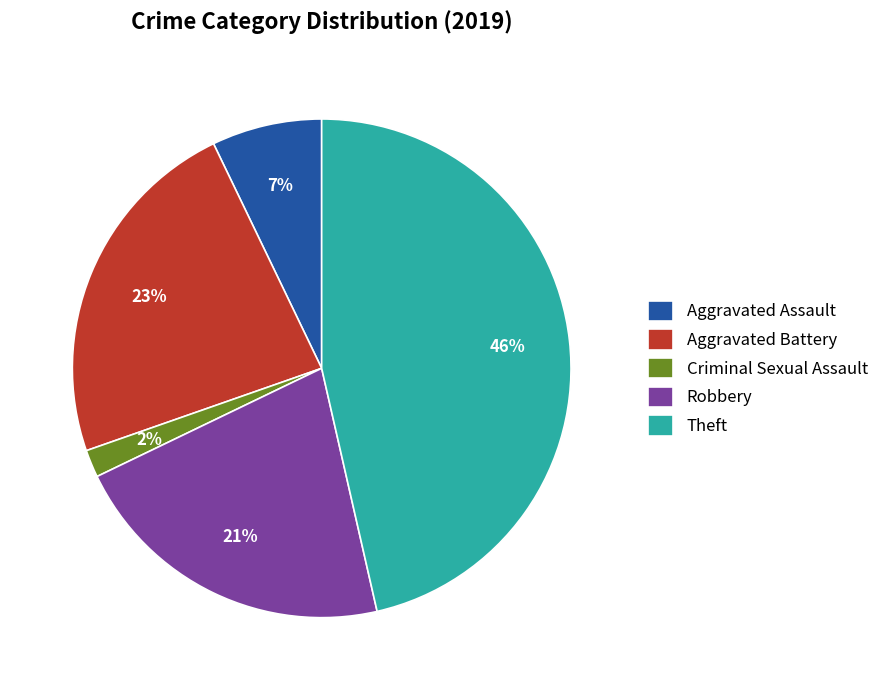

How many slices are in this pie chart?

5